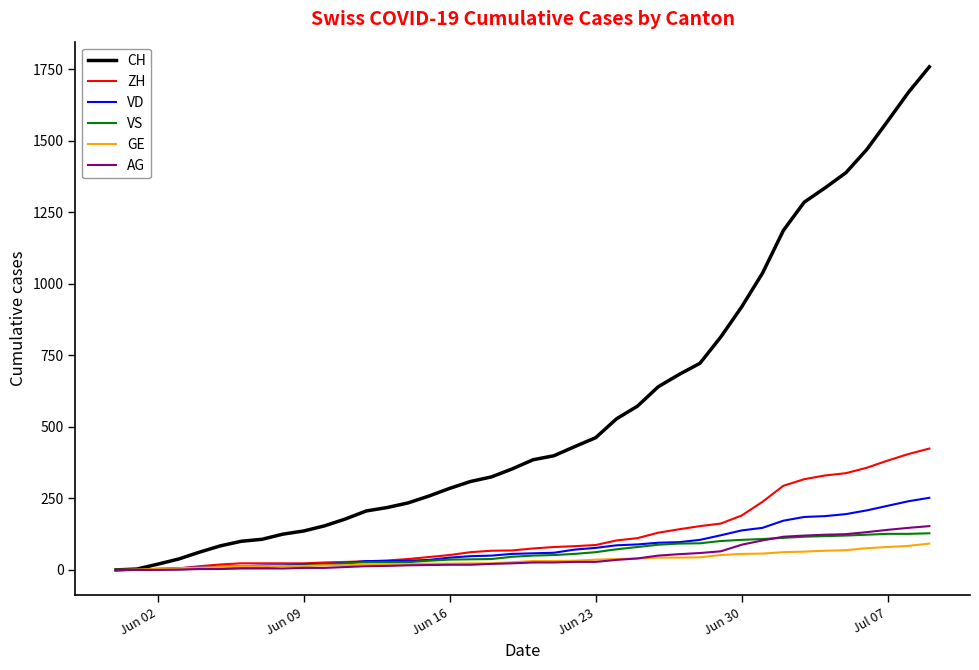

What is the maximum value shown in the chart?

1758